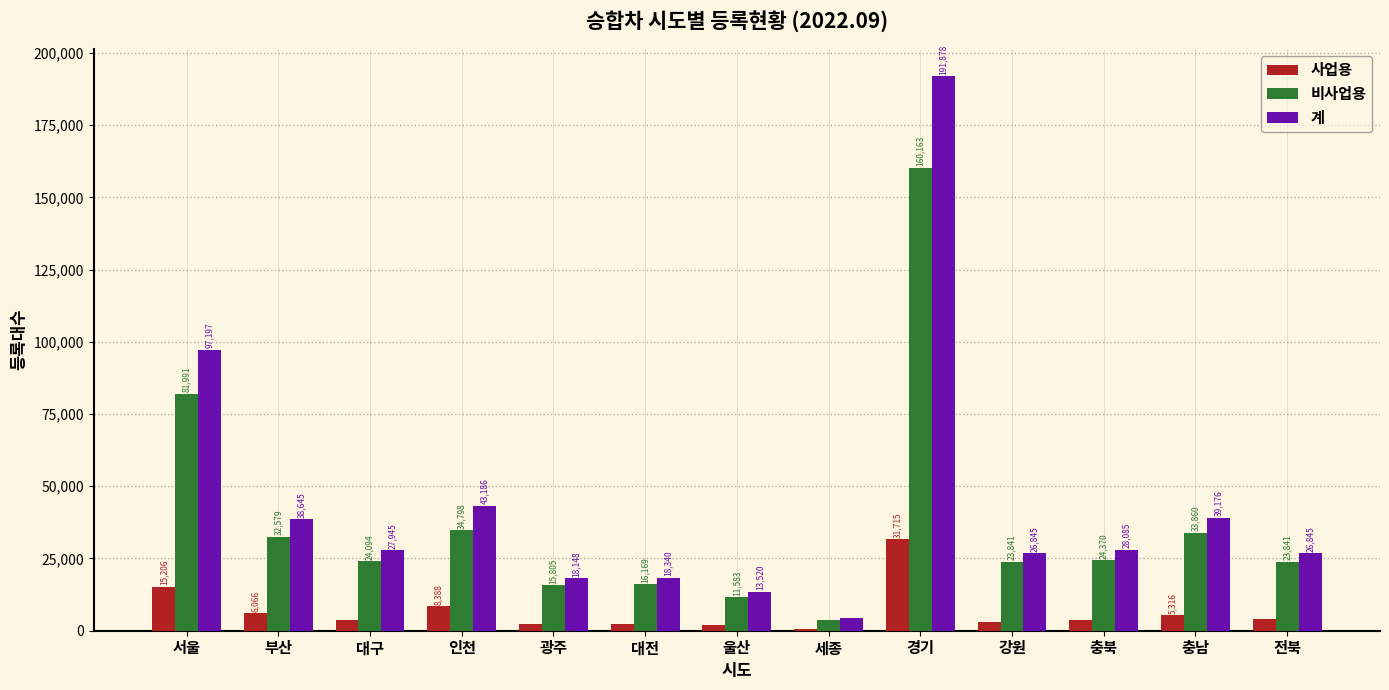

Where does the 계 series first go above 27945?

서울